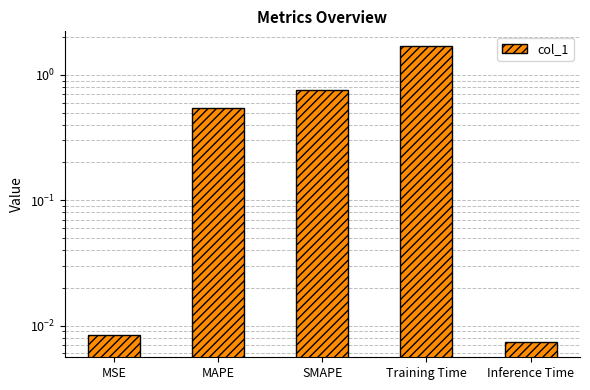

The chart shows a value of 0.2 at MAPE. True or false?

False